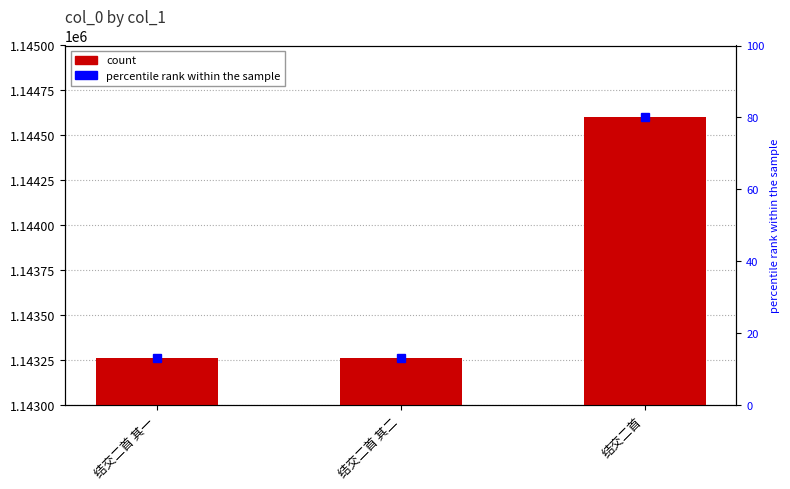

How many values are below 1143261?

1